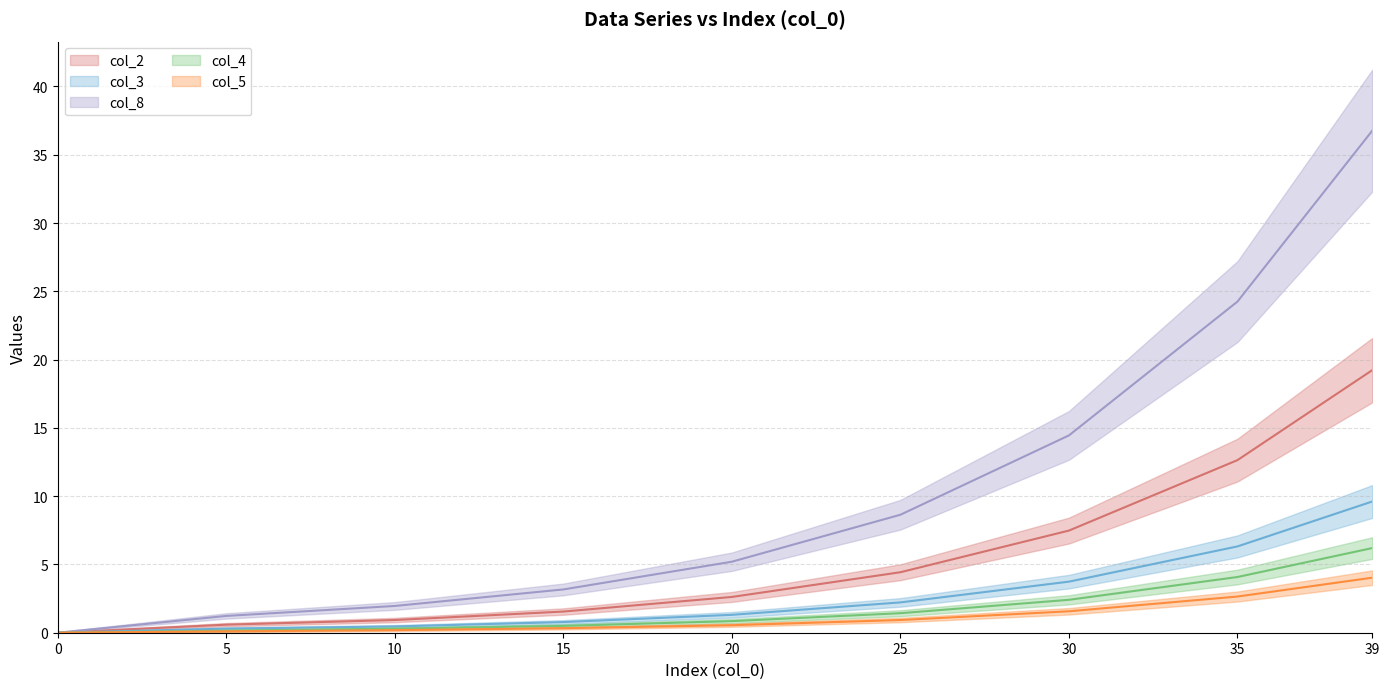

What is the difference between the col_8 (line) values at 20 and 25?

3.4